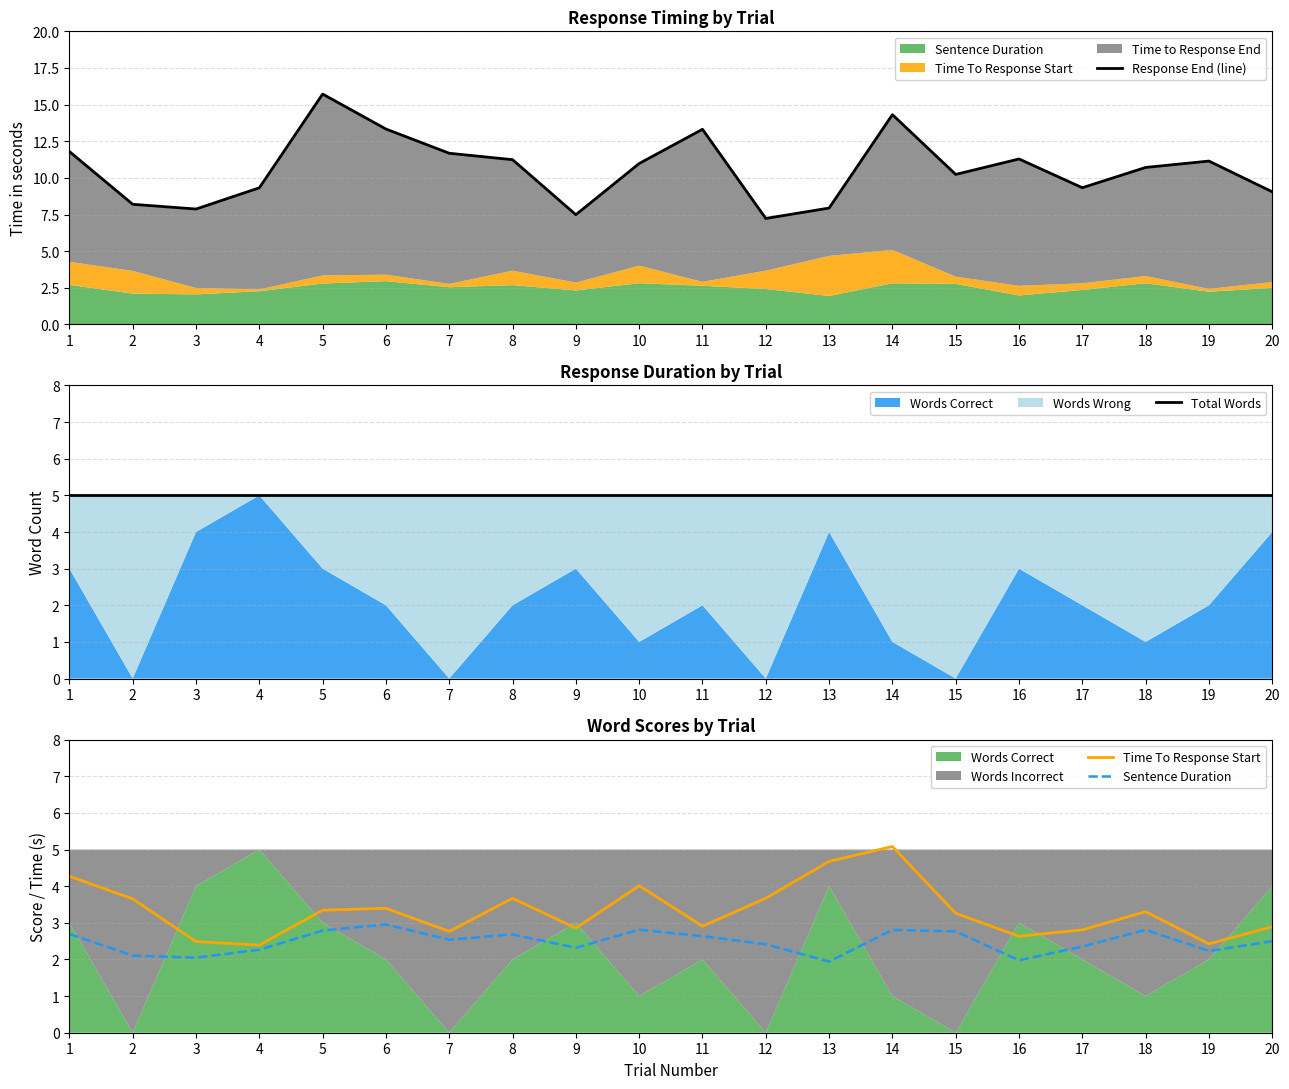

What is the value of the Total Words point at the 19th from the left?

5.0